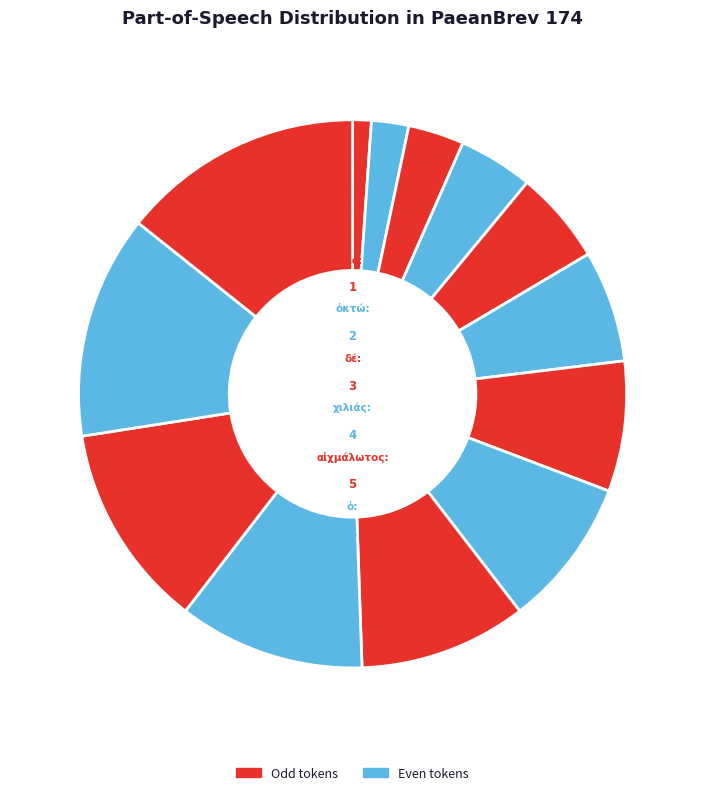

Count the number of slices in the pie.

13